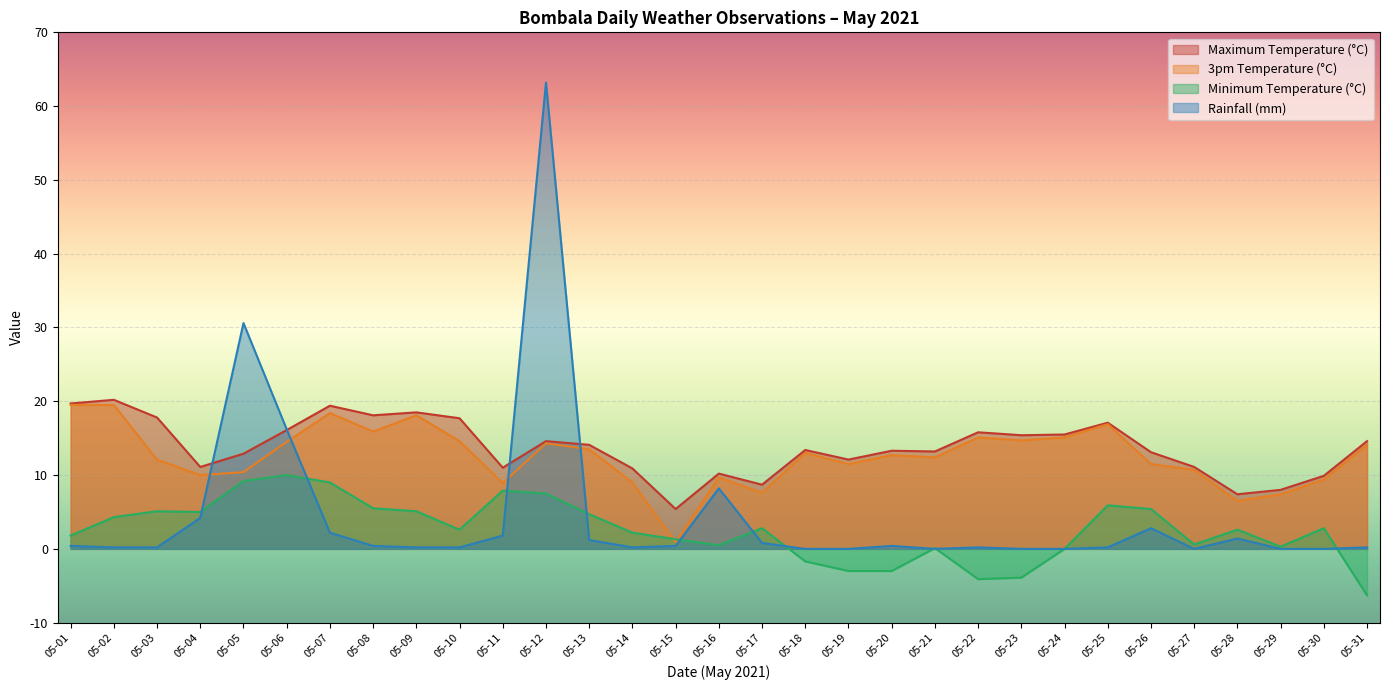

Where is the first local minimum for Minimum Temperature (°C)?

05-04